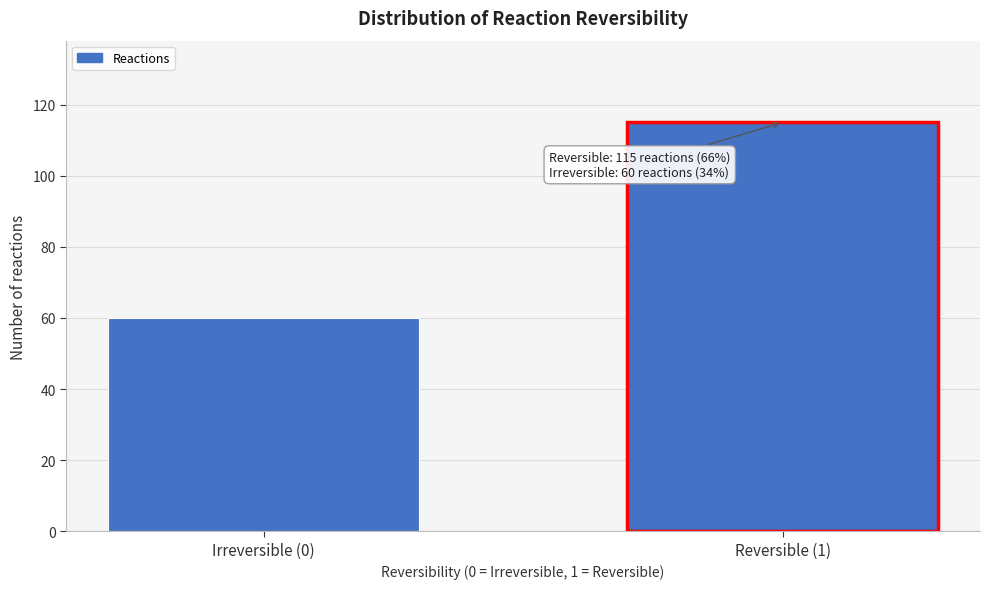

Reading left to right, extract all data points from this chart.

Irreversible (0)=60	Reversible (1)=115